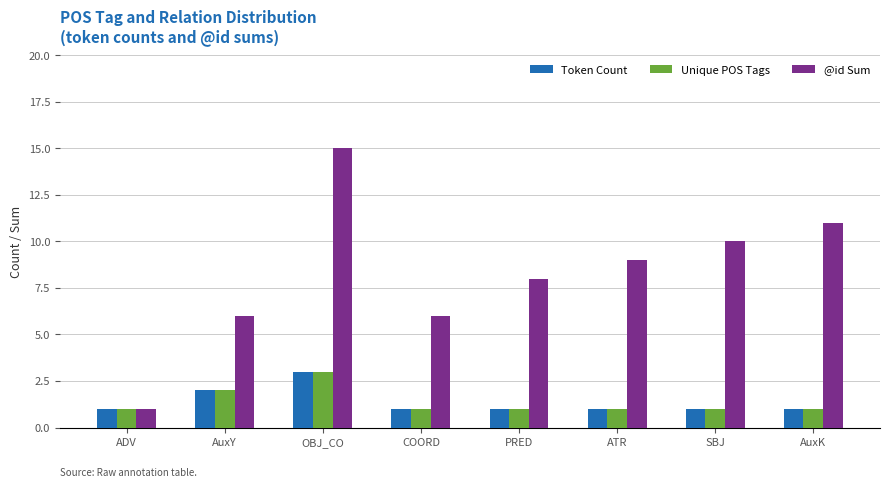

At which category is the sum across all series the highest?

OBJ_CO